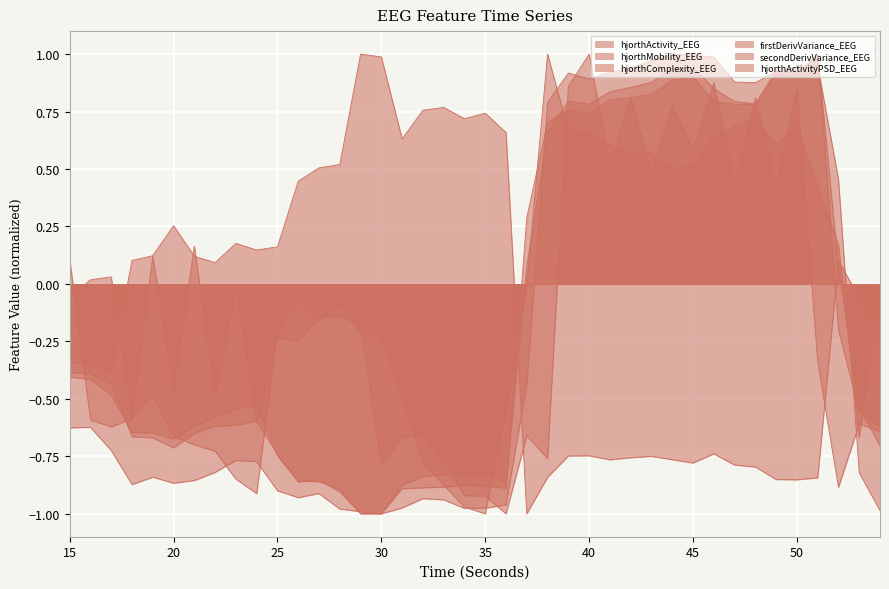

Reading left to right, extract all data points from this chart.

hjorthActivity_EEG: -0.4	-0.4	-0.4	-0.7	-0.7	-0.7	-0.7	-0.6	-0.6	-0.6	-0.7	-0.9	-0.9	-0.9	-1.0	-1.0	-0.9	-0.9	-0.9	-0.9	-0.9	-0.9	0.3	0.7	0.8	0.7	0.8	0.8	0.8	0.9	0.9	0.8	0.8	0.8	0.9	0.9	1.0	-0.2	-0.6	-0.6
hjorthMobility_EEG: -0.3	-0.4	-0.4	0.1	0.1	0.3	0.1	0.1	0.2	0.1	0.2	0.4	0.5	0.5	1.0	1.0	0.6	0.8	0.8	0.7	0.7	0.7	-1.0	-0.8	-0.7	-0.7	-0.8	-0.8	-0.8	-0.8	-0.8	-0.7	-0.8	-0.8	-0.9	-0.9	-0.8	0.1	-0.1	-0.3
hjorthComplexity_EEG: -0.1	0.0	0.0	-0.6	-0.5	-0.7	-0.7	-0.7	-0.8	-0.9	-0.2	-0.1	-0.2	-0.1	-0.2	-0.2	-0.5	-0.8	-0.9	-1.0	-1.0	-0.5	-0.0	1.0	0.7	0.7	0.6	0.6	0.6	0.5	0.5	0.6	0.7	0.7	0.6	0.7	0.4	0.2	-0.7	-0.0
firstDerivVariance_EEG: -0.4	-0.4	-0.5	-0.6	-0.6	-0.7	-0.6	-0.6	-0.5	-0.5	-0.7	-0.9	-0.9	-0.9	-1.0	-1.0	-0.9	-0.8	-0.8	-0.8	-0.8	-0.9	0.1	0.7	0.8	0.8	0.8	0.9	0.9	0.9	0.9	0.9	0.8	0.8	0.9	0.9	1.0	0.1	-0.5	-0.7
secondDerivVariance_EEG: -0.6	-0.6	-0.7	-0.9	-0.8	-0.9	-0.9	-0.8	-0.8	-0.8	-0.9	-0.9	-0.9	-1.0	-1.0	-1.0	-1.0	-0.9	-0.9	-1.0	-1.0	-1.0	-0.4	0.8	0.9	0.9	0.9	0.9	1.0	1.0	1.0	1.0	0.9	0.9	0.9	0.9	1.0	0.5	-0.8	-1.0
hjorthActivityPSD_EEG: 0.1	-0.6	-0.6	-0.6	0.1	-0.5	0.2	-0.5	-0.0	-0.6	-0.2	-0.2	-0.1	-0.1	-0.2	-0.8	-0.7	-0.7	-0.8	-0.9	-0.9	-1.0	-0.7	-0.8	0.9	1.0	0.5	0.8	0.5	0.8	0.6	0.9	0.4	0.8	0.4	0.8	-0.3	-0.9	-0.6	-0.6